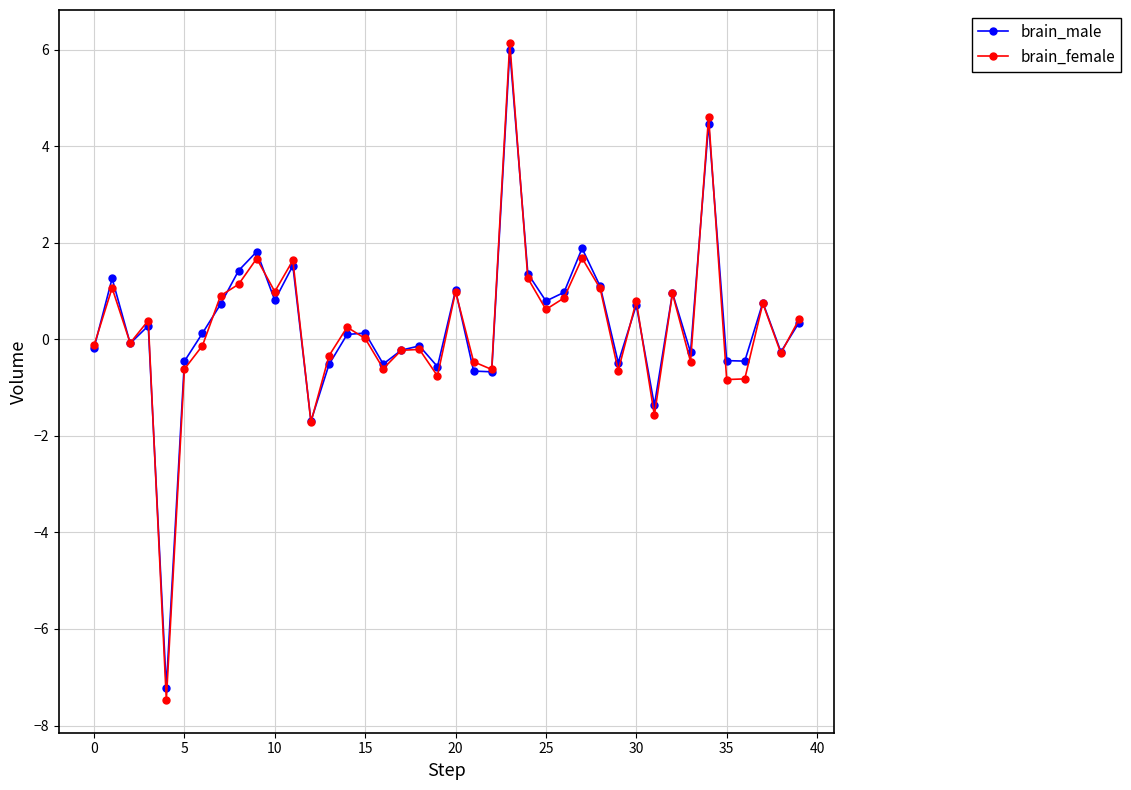

Which series has the widest spread of values?

brain_female